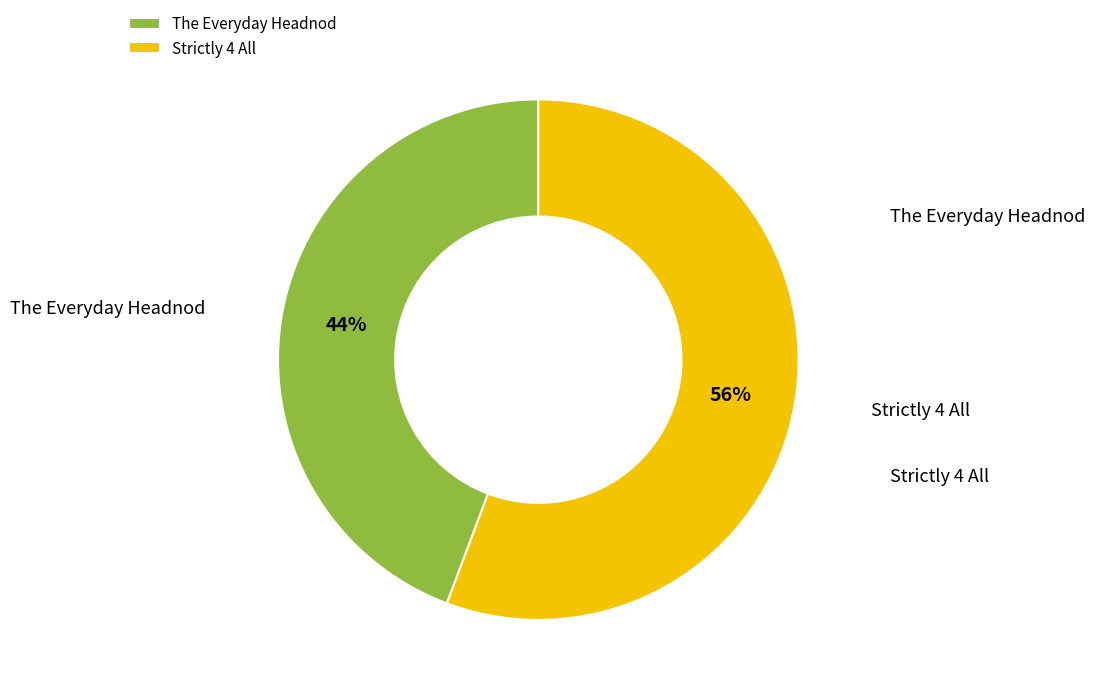

How many slices are in this pie chart?

2